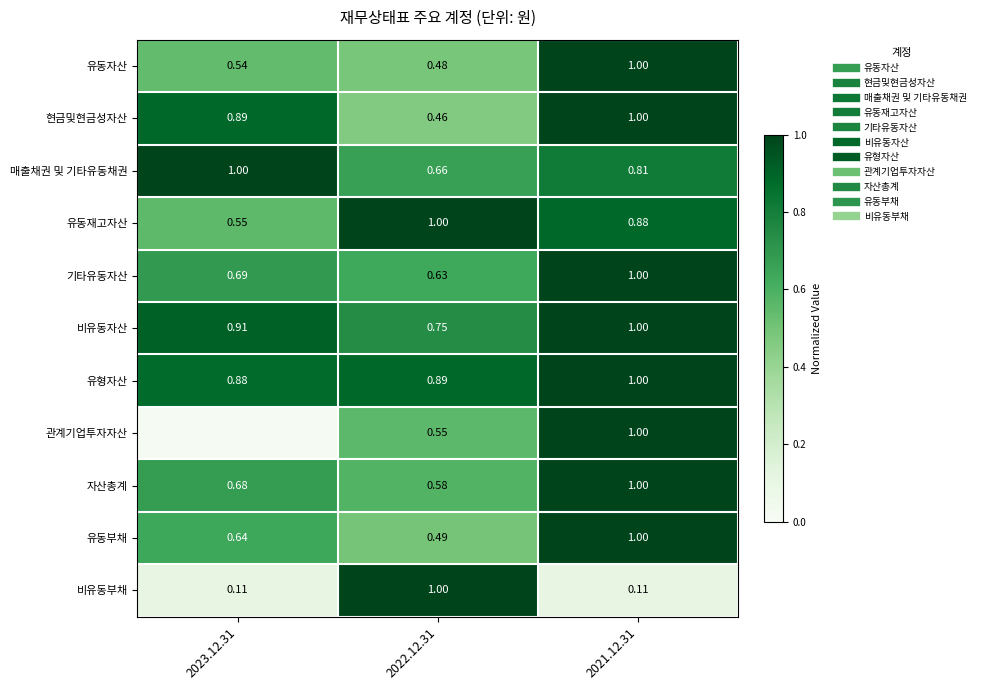

What is the total value across all series at 2021.12.31?

9.8